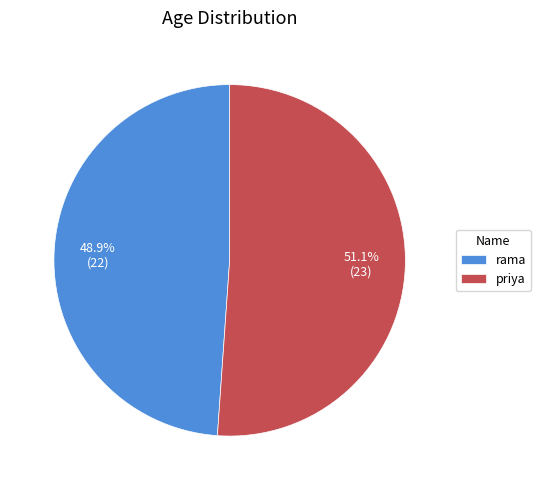

Is it true that priya is 40% of the pie?

False